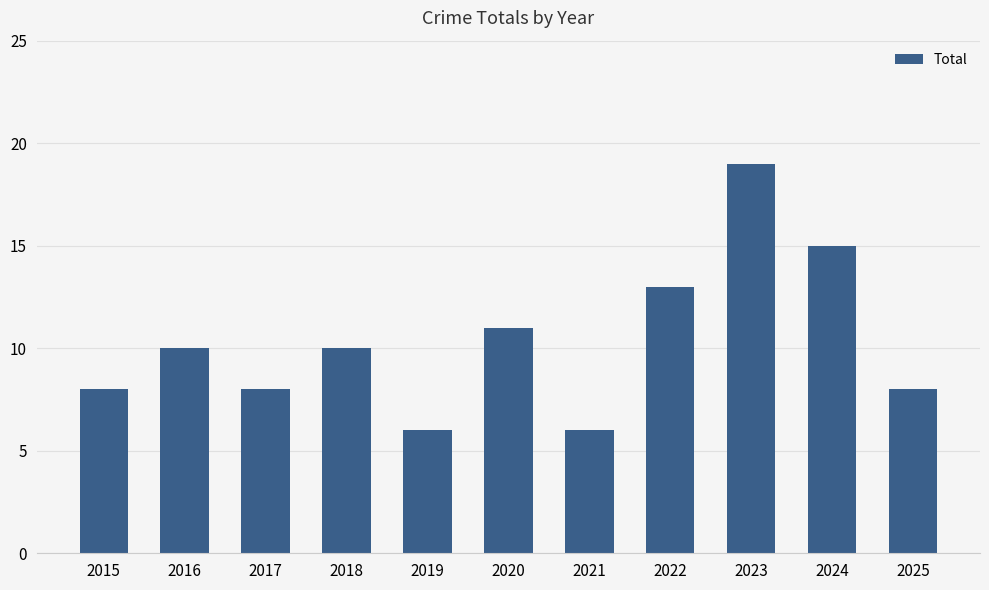

What is the minimum value shown in the chart?

6